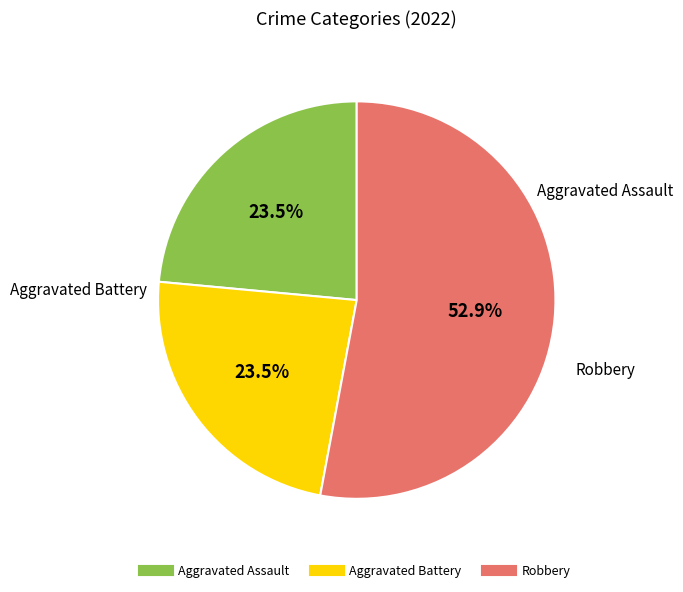

Is there a majority slice in this chart?

Yes